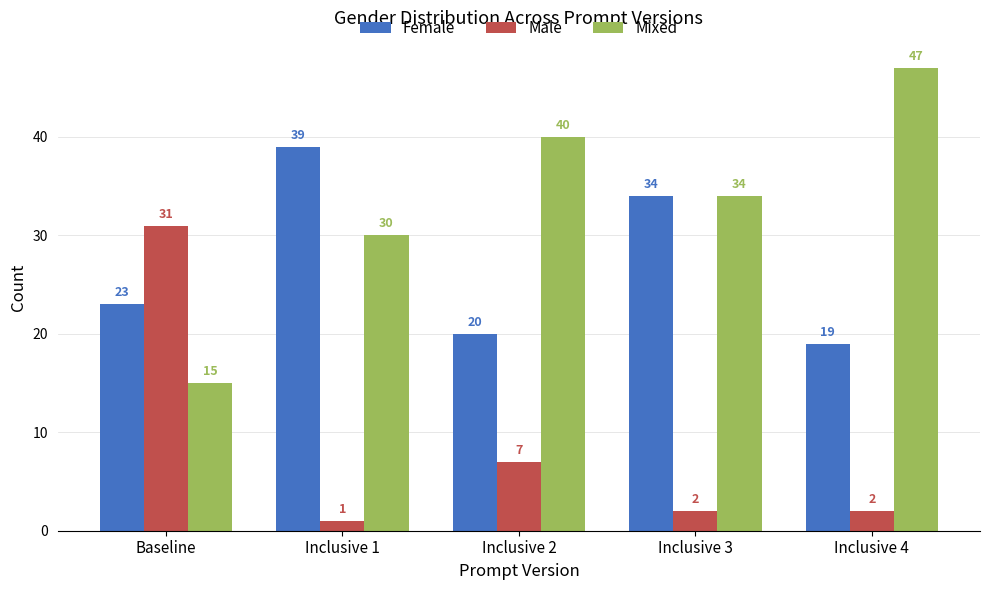

At which label does Mixed reach its peak?

Inclusive 4